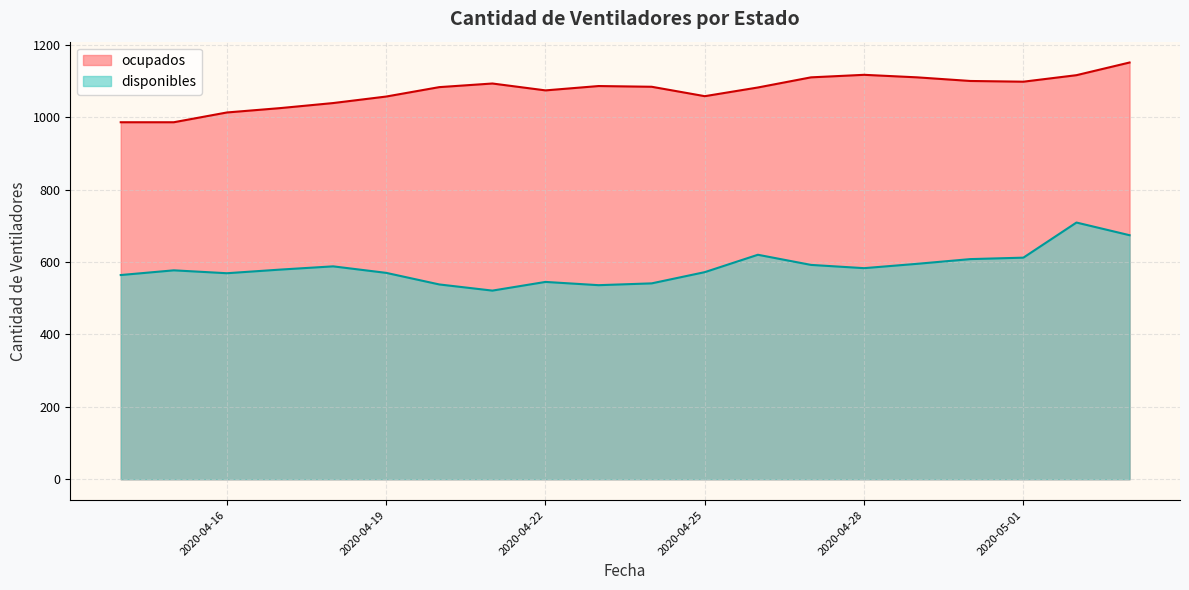

Reading left to right, extract all data points from this chart.

disponibles: 564	577	569	579	588	570	538	521	545	536	541	572	620	592	583	595	608	612	709	674
ocupados: 986	986	1013	1025	1039	1057	1083	1093	1074	1086	1084	1058	1082	1110	1117	1110	1100	1098	1116	1151